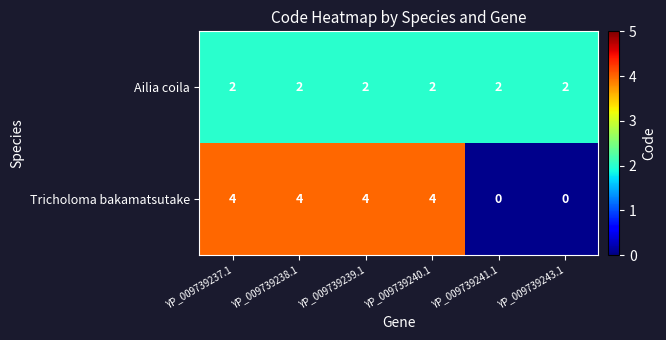

Is the value of Tricholoma bakamatsutake at YP_009739239.1 greater than the value of Ailia coila at YP_009739241.1?

Yes